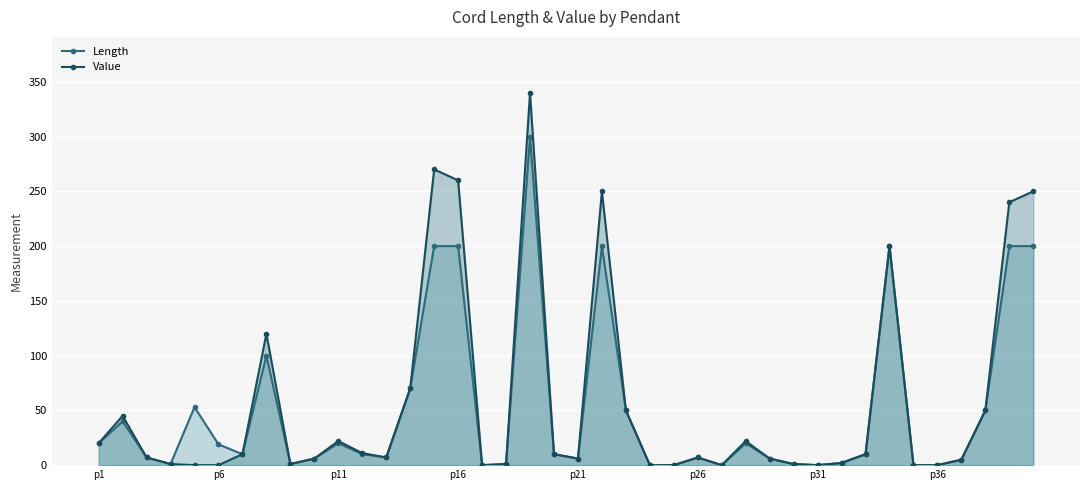

Which has a higher value, 14 or 13?

14